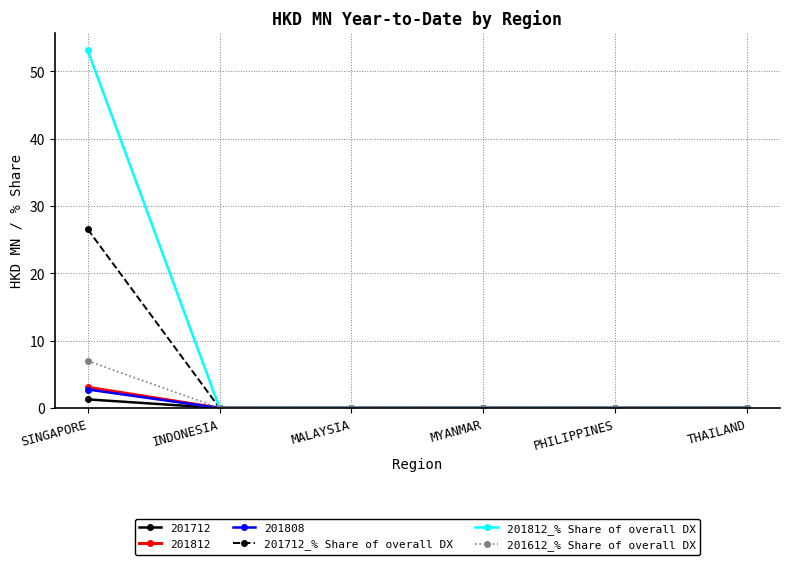

At which label does 201612_% Share of overall DX reach its peak?

SINGAPORE